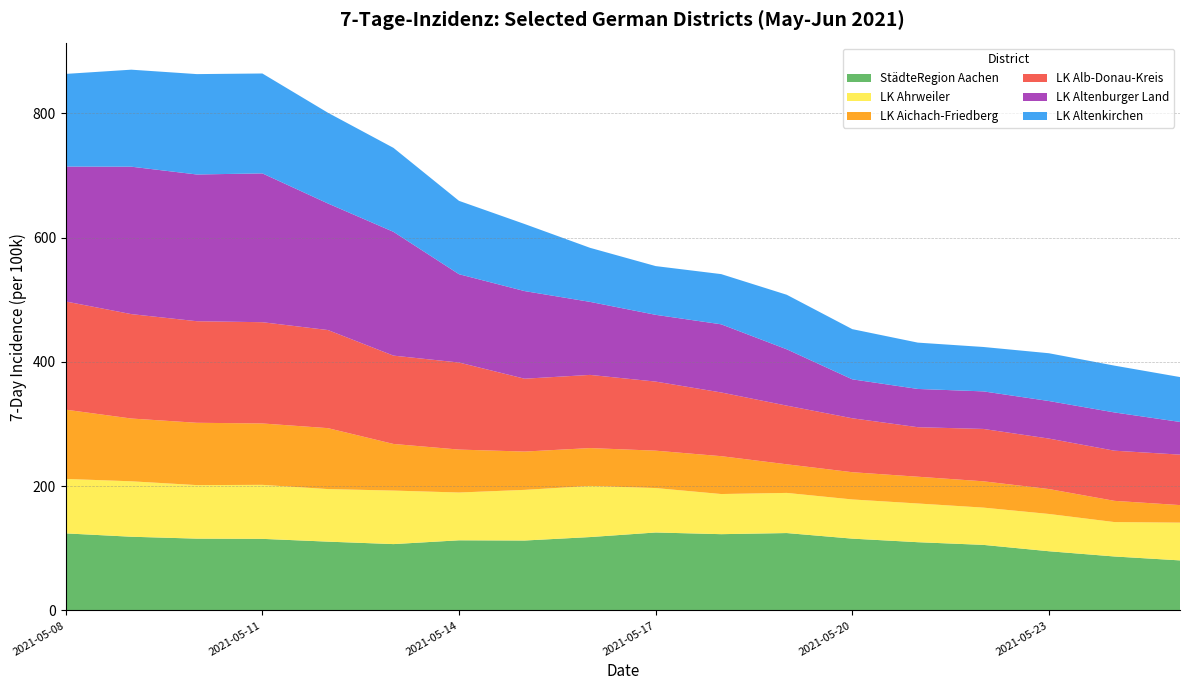

Reading left to right, list all the values displayed in this chart.

StädteRegion Aachen: 124.0	118.7	115.6	115.2	110.8	106.8	112.9	112.6	118.1	125.5	122.8	124.6	115.6	109.9	105.6	95.3	86.9	80.6
LK Ahrweiler: 87.6	89.2	86.1	86.9	84.6	86.1	76.9	81.5	82.2	71.5	64.6	64.6	63.0	62.3	60.0	60.0	55.4	60.7
LK Aichach-Friedberg: 111.4	101.0	100.3	98.8	98.0	75.0	69.1	61.6	60.9	60.1	60.9	46.0	43.8	43.1	42.3	40.1	34.2	28.2
LK Alb-Donau-Kreis: 174.0	168.0	163.4	162.9	157.8	142.1	140.1	117.2	117.7	111.1	102.5	94.4	86.8	79.7	84.2	81.2	80.7	81.2
LK Altenburger Land: 217.0	237.2	236.0	239.4	203.6	199.1	142.1	140.9	117.5	107.4	109.6	90.6	62.6	61.5	60.4	60.4	61.5	52.6
LK Altenkirchen: 149.1	156.1	161.5	160.7	146.0	135.1	118.0	107.9	87.0	78.4	80.7	87.7	80.7	74.5	71.4	76.9	75.3	72.2